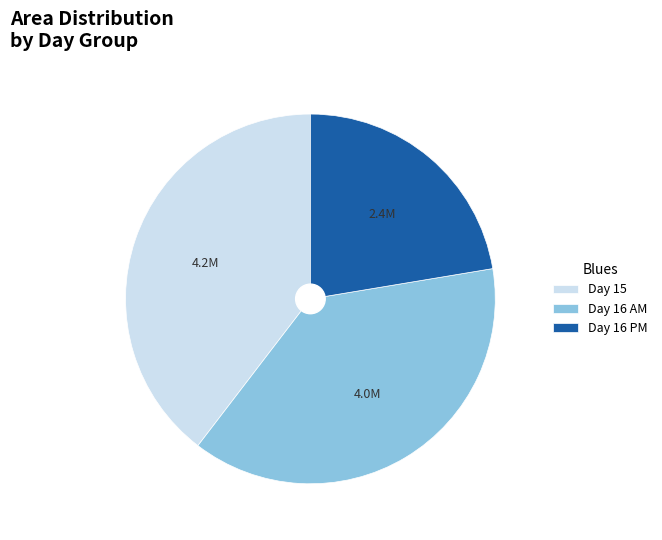

Between Day 16 PM and Day 15, which is larger?

Day 15